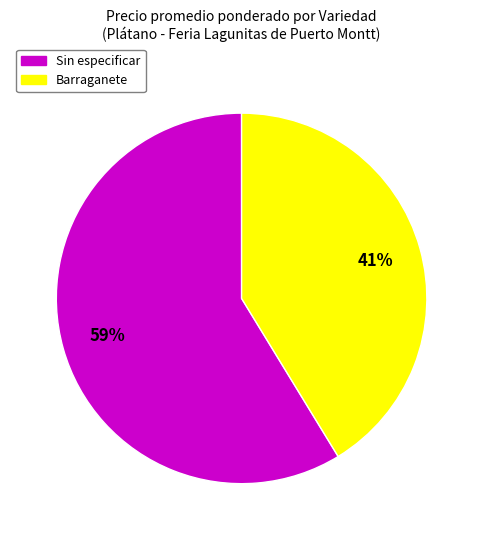

Do Sin especificar and Barraganete together represent more than half of the pie?

Yes